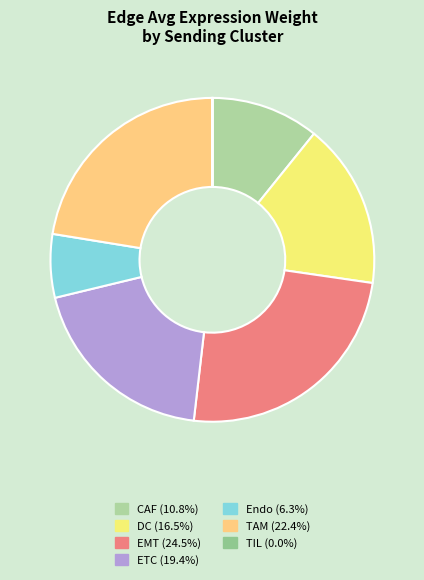

Between CAF and DC, which is larger?

DC